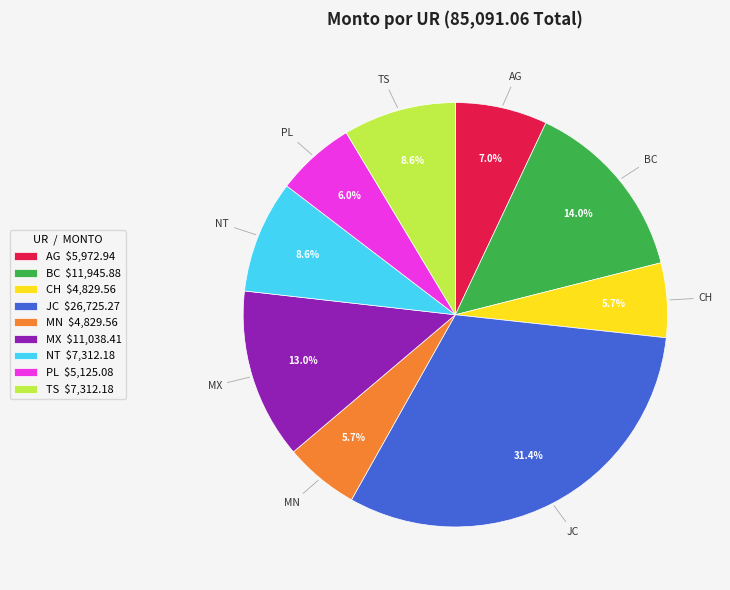

Is there a majority slice in this chart?

No